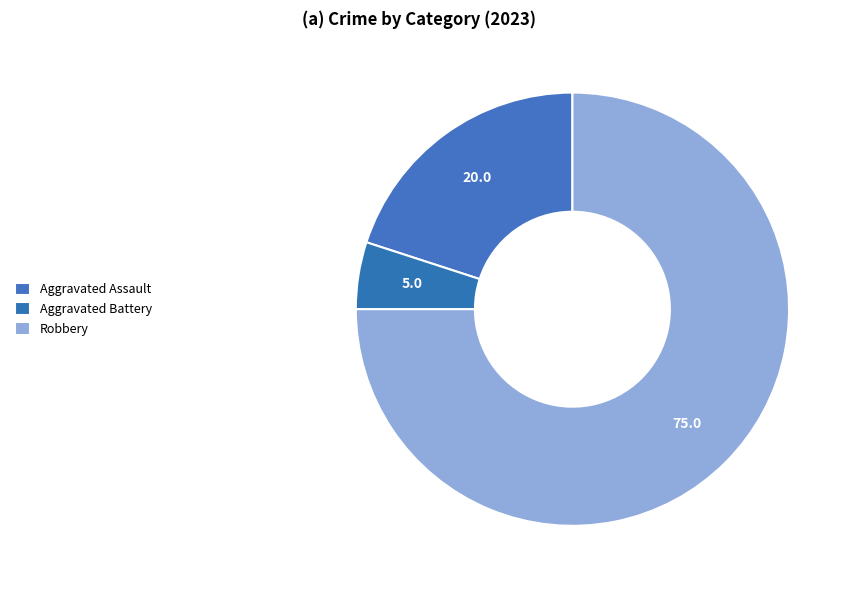

How many segments does this pie chart have?

3